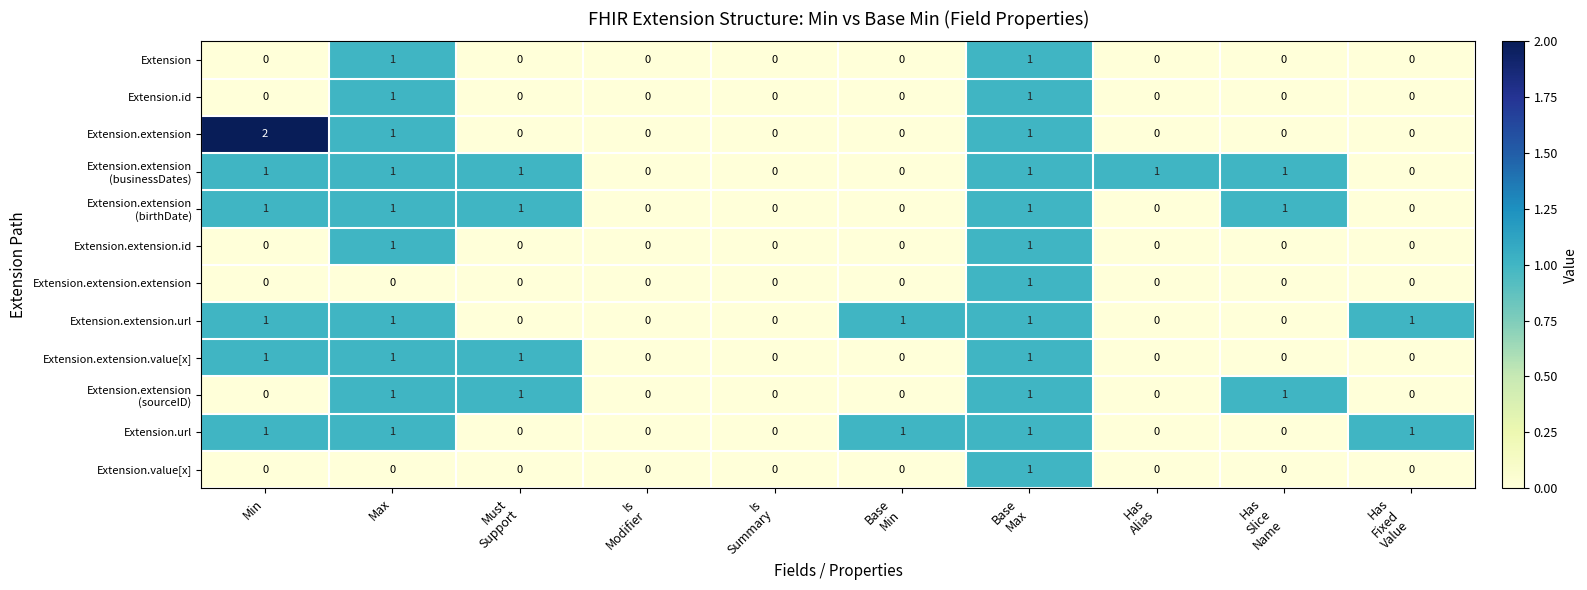

Which series has the largest range (max minus min)?

Extension.extension